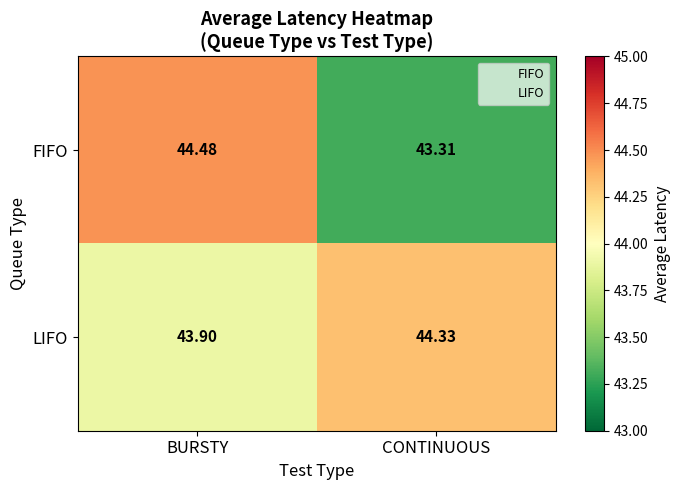

At which label is LIFO closest to 44?

BURSTY